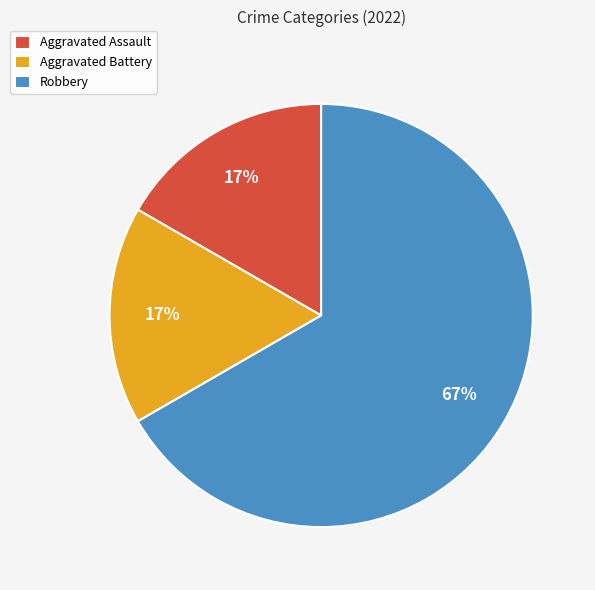

What is the largest slice in the pie chart?

Robbery